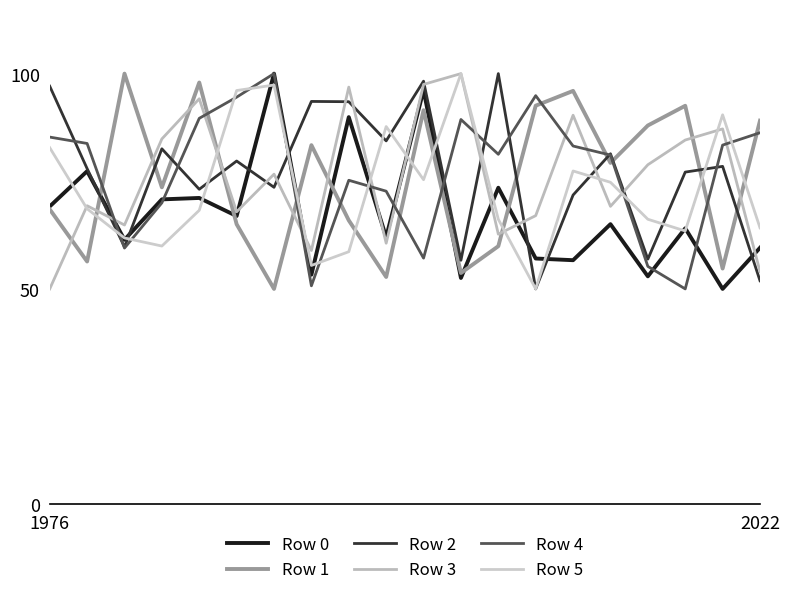

How many lines are shown in the chart?

6